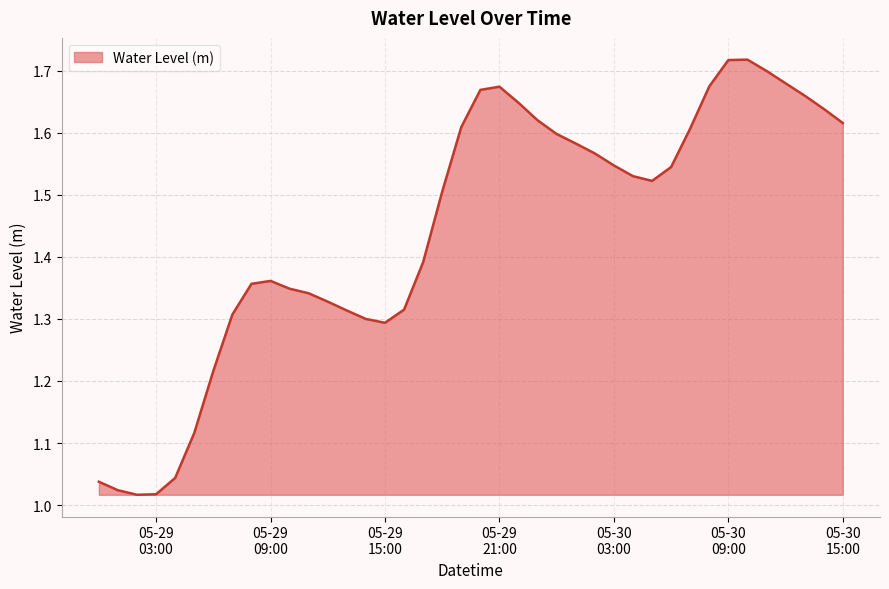

What is the difference between the maximum and minimum values?

0.7